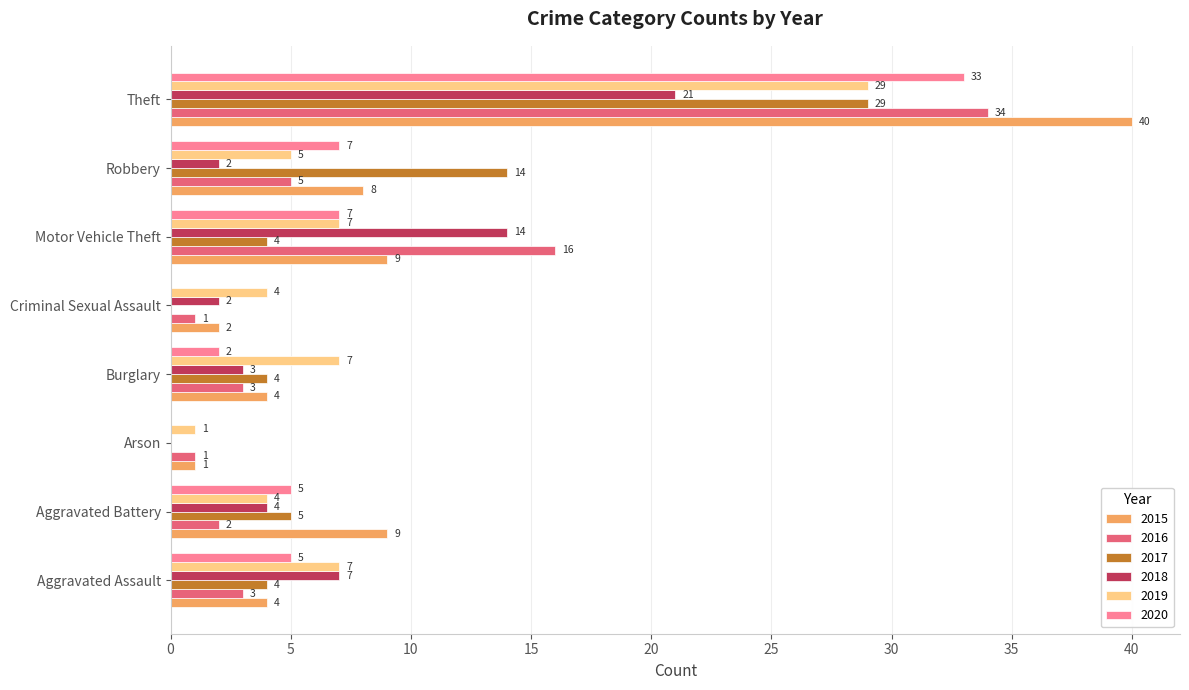

How many series are shown in this chart?

6